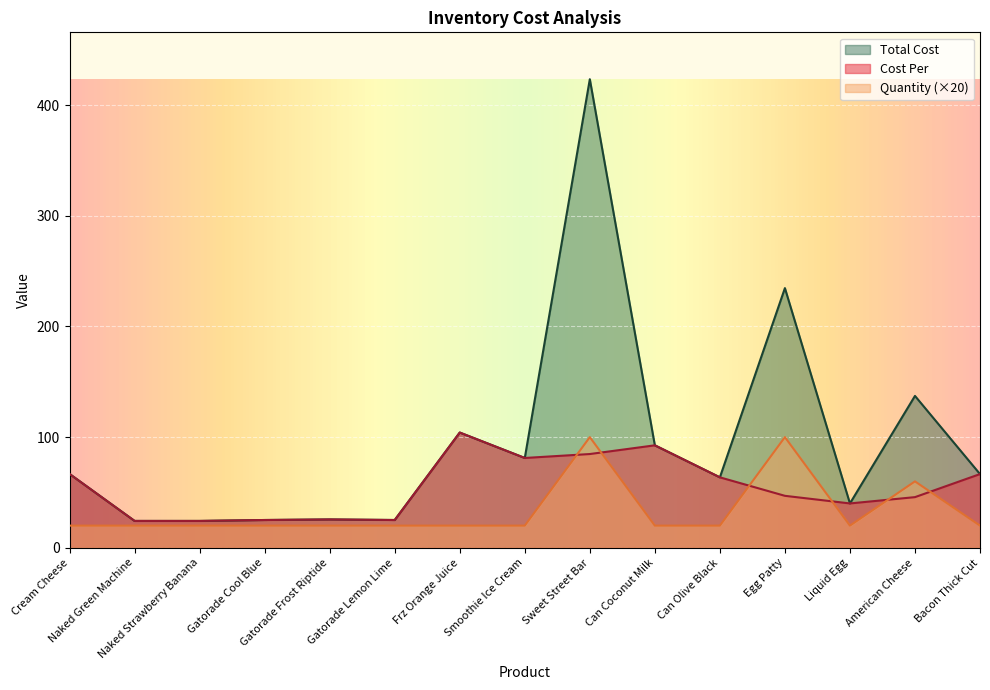

What is the difference between the second highest and minimum values in the Total Cost series?

210.5